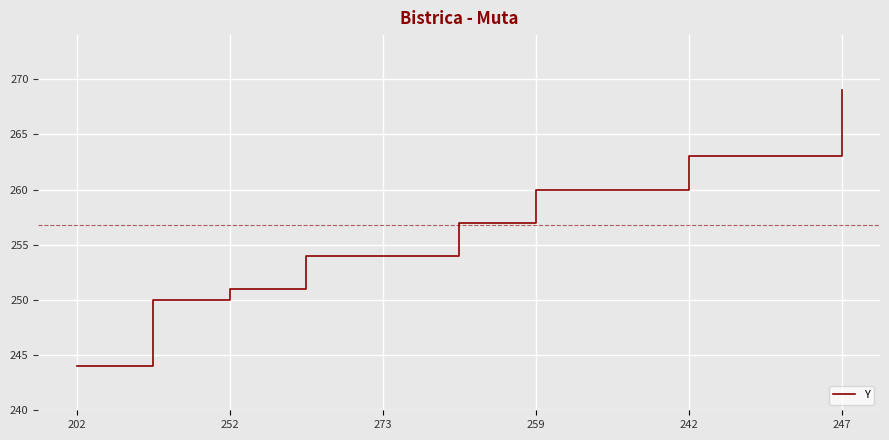

Reading left to right, what are all the values shown in this chart?

244	250	251	254	254	257	260	260	263	263	269